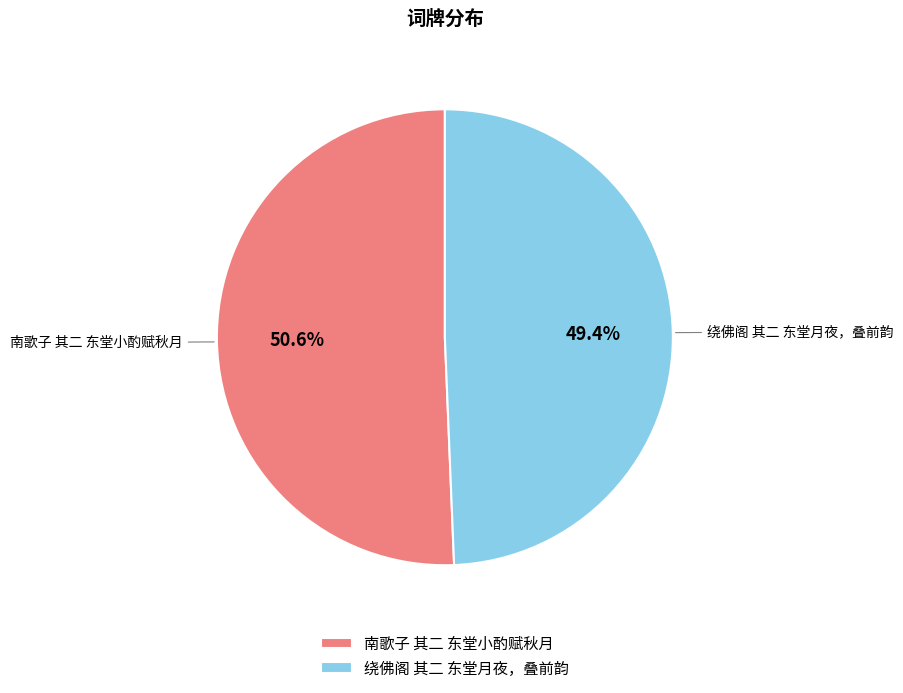

Is there any slice that represents more than half of the pie?

Yes